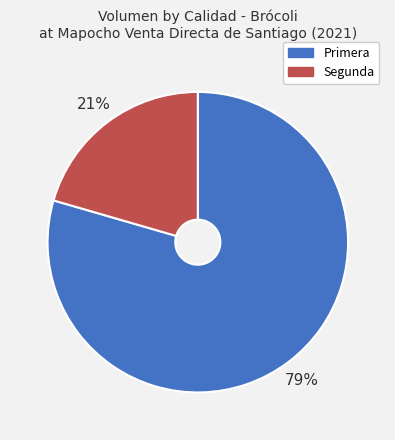

Which category has the smallest portion of the pie?

Segunda